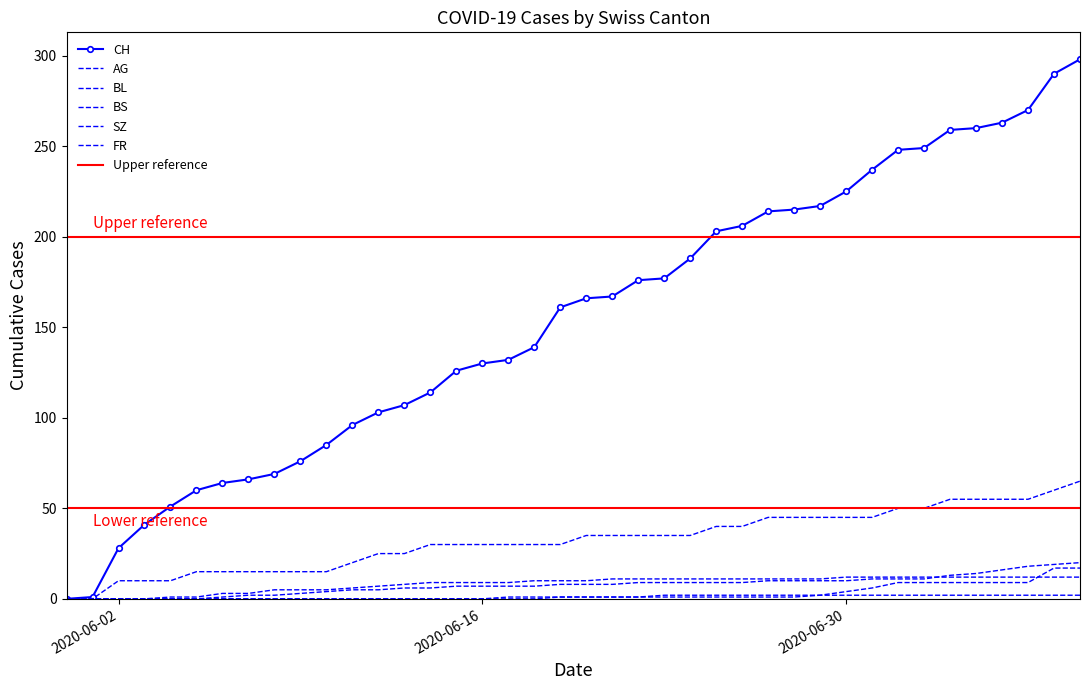

Is it true that CH equals 76 at 2020-06-09?

True